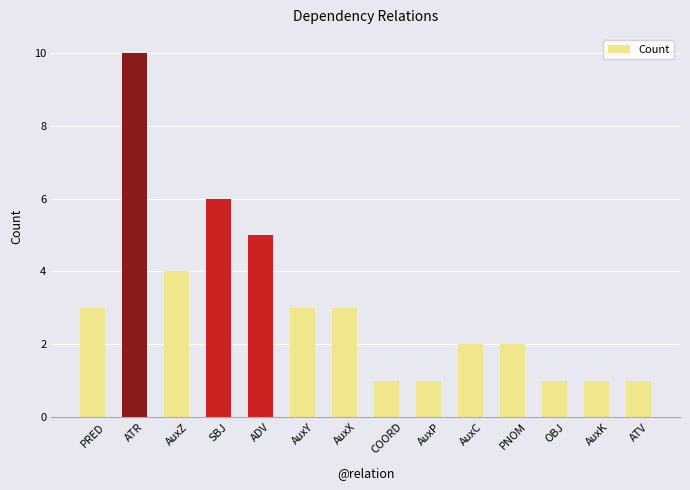

What is the change in value from AuxY to AuxC?

-1